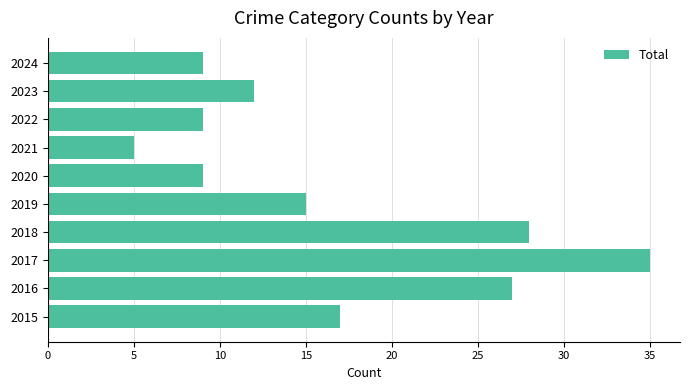

Which category has the highest value across all series?

2017